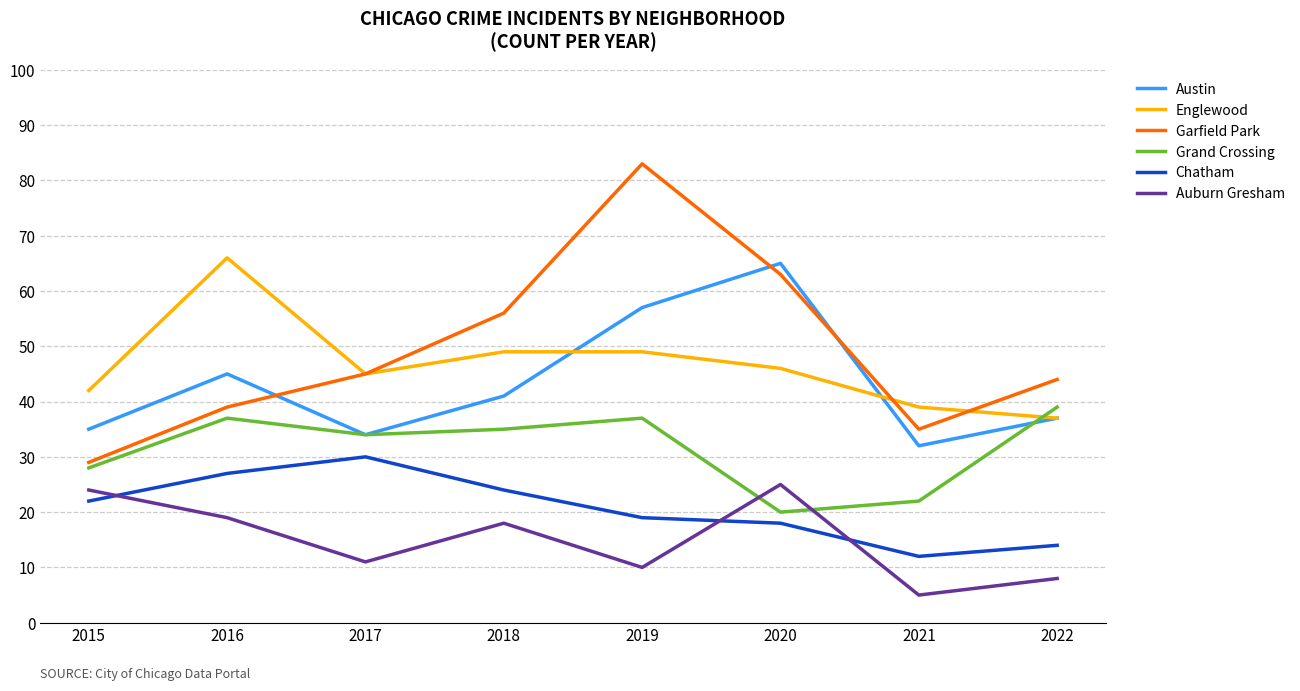

Which series changed the most between 2016 and 2020?

Garfield Park